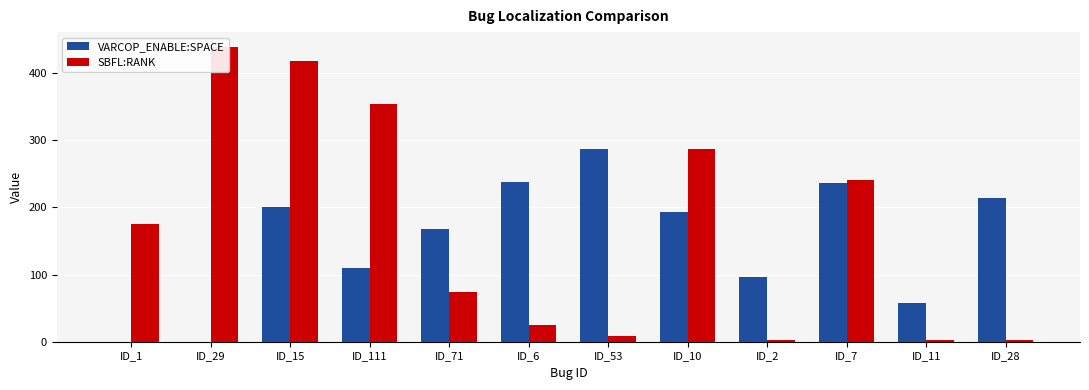

Rank the series at ID_29 from highest to lowest value.

SBFL:RANK, VARCOP_ENABLE:SPACE